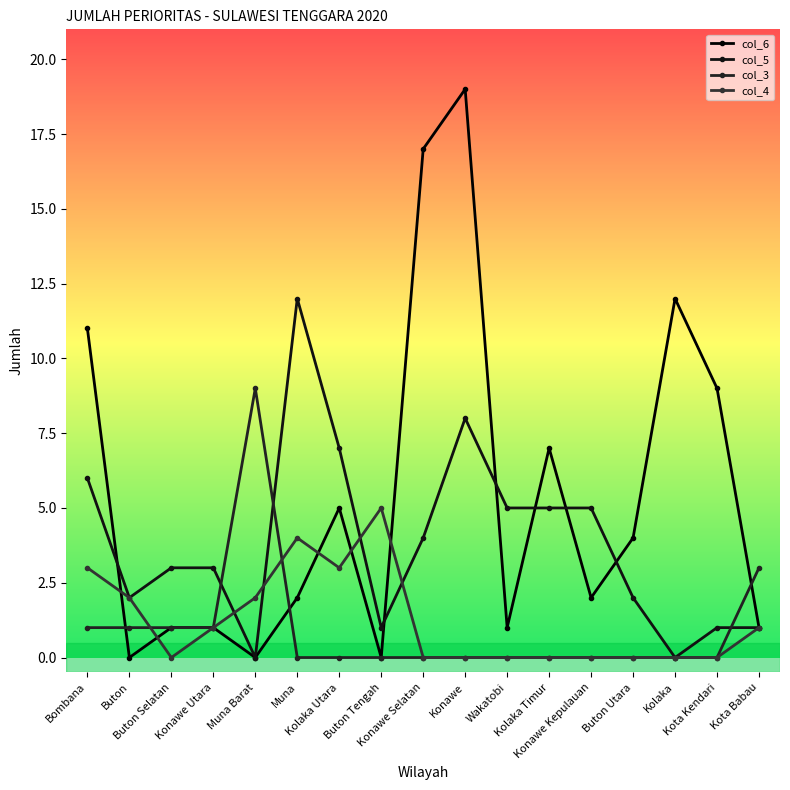

Does the chart display data point markers on the line(s)?

Yes